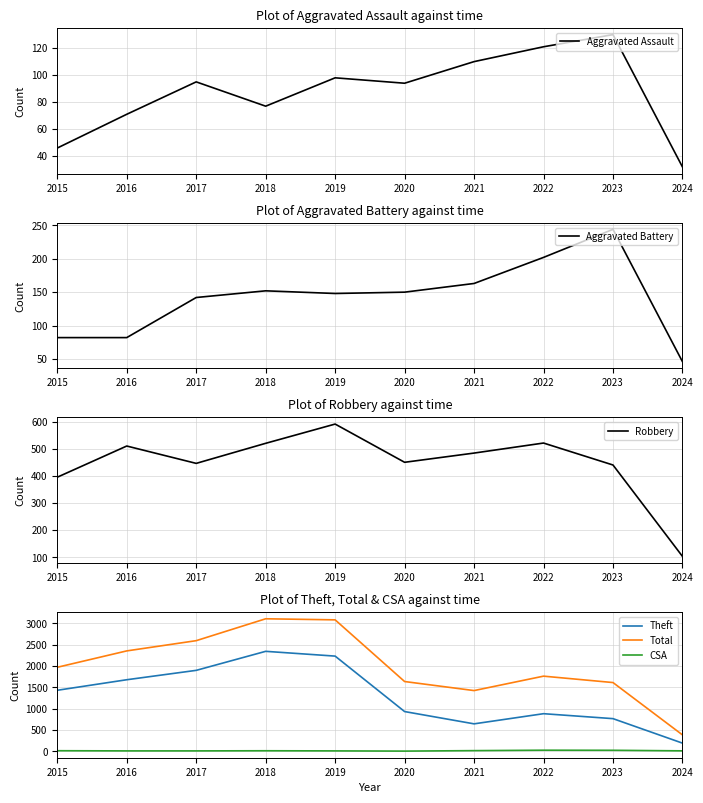

Rank the series by their maximum value, from lowest to highest.

CSA, Aggravated Assault, Aggravated Battery, Robbery, Theft, Total